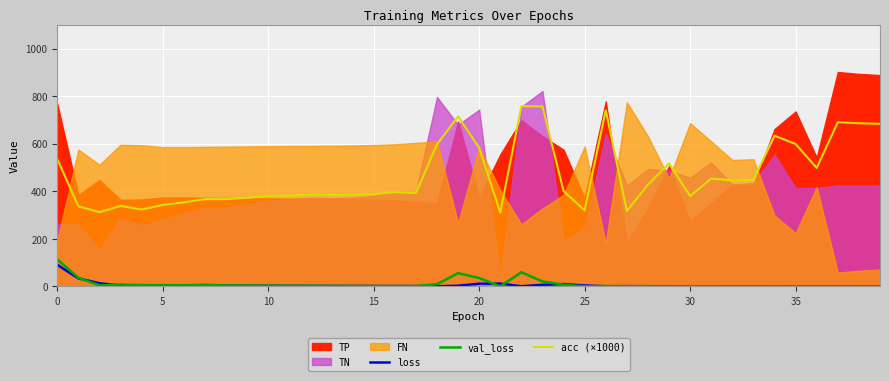

Does the chart display data point markers on the line(s)?

No